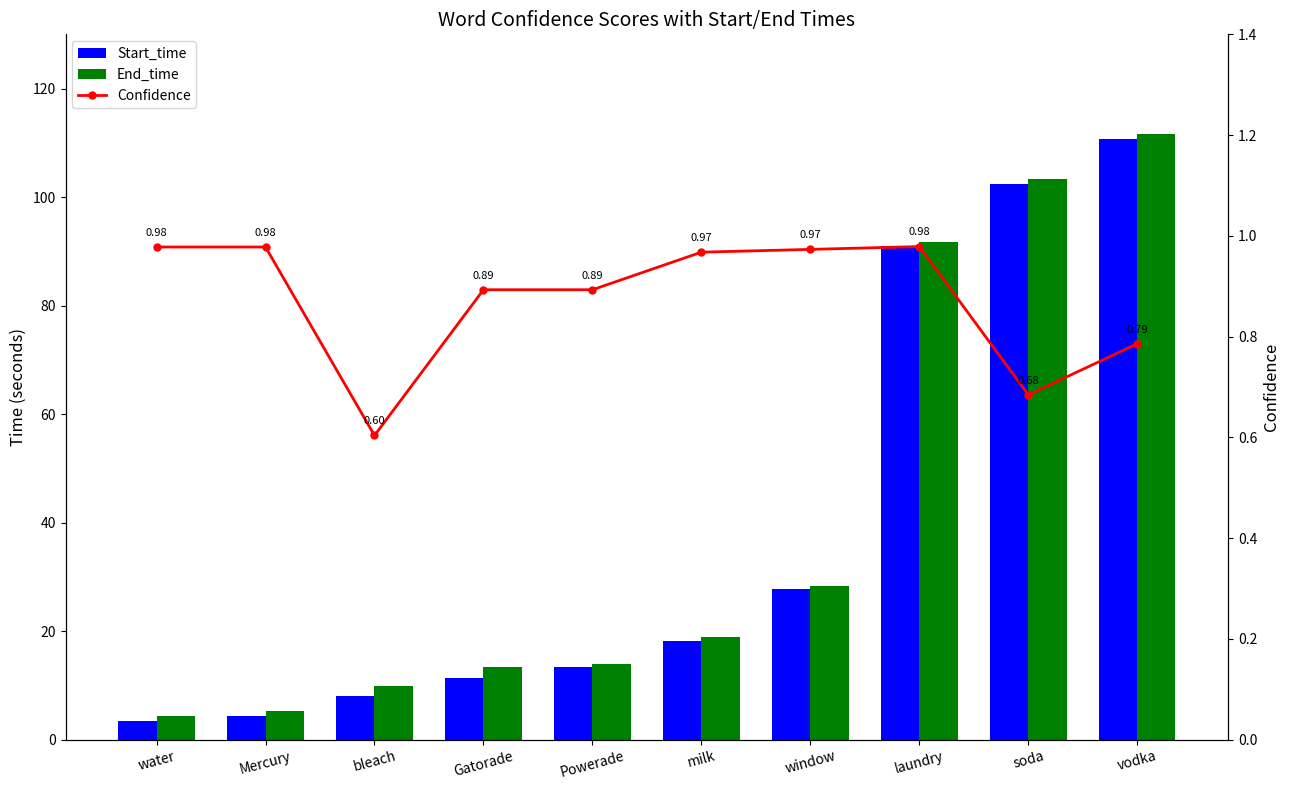

List the series in order of their peak value, lowest first.

Confidence, Start_time, End_time